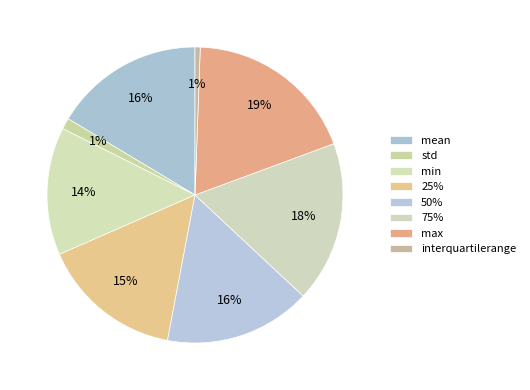

What is the total percentage of std and mean?

17.6%